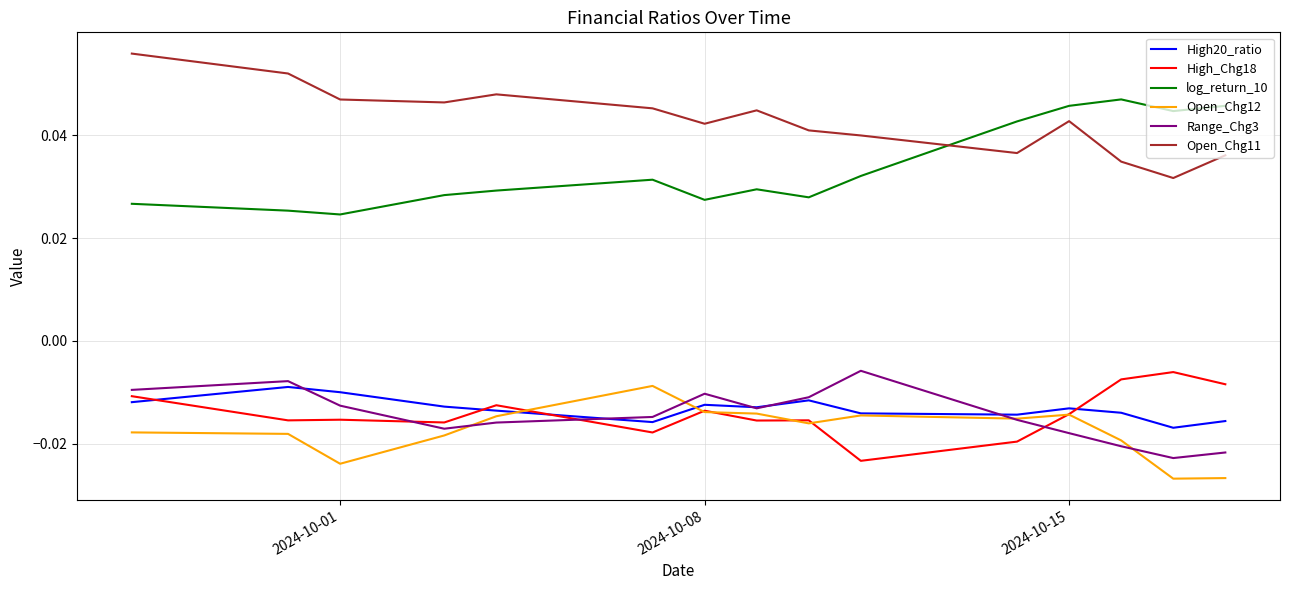

True or false: High20_ratio and High_Chg18 intersect in this chart.

True